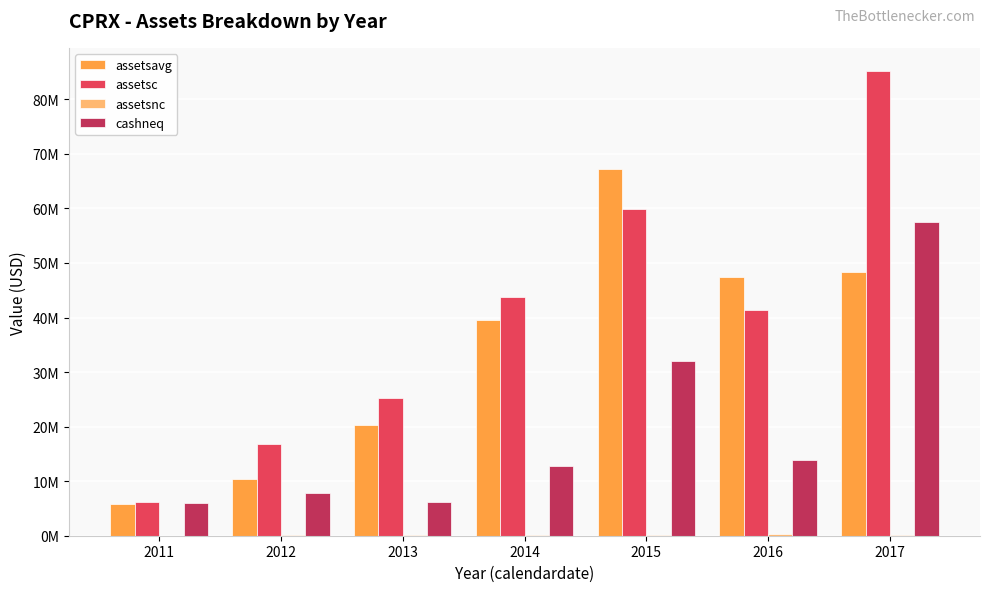

What is the value of the cashneq bar at the 2nd from the left?

7921652